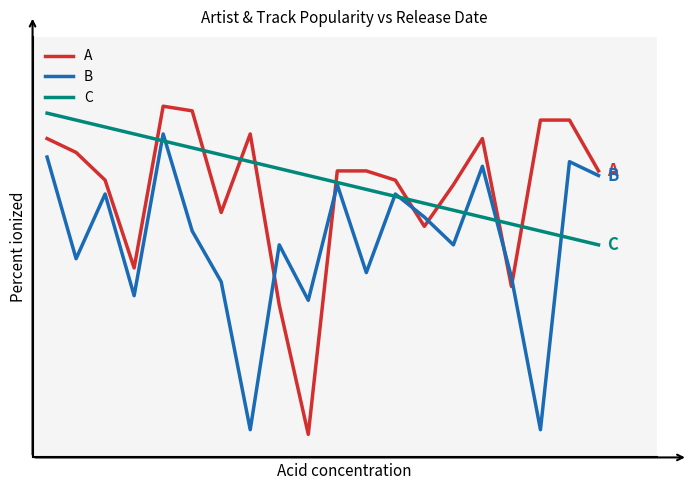

What is the highest value of the C series?

69.5